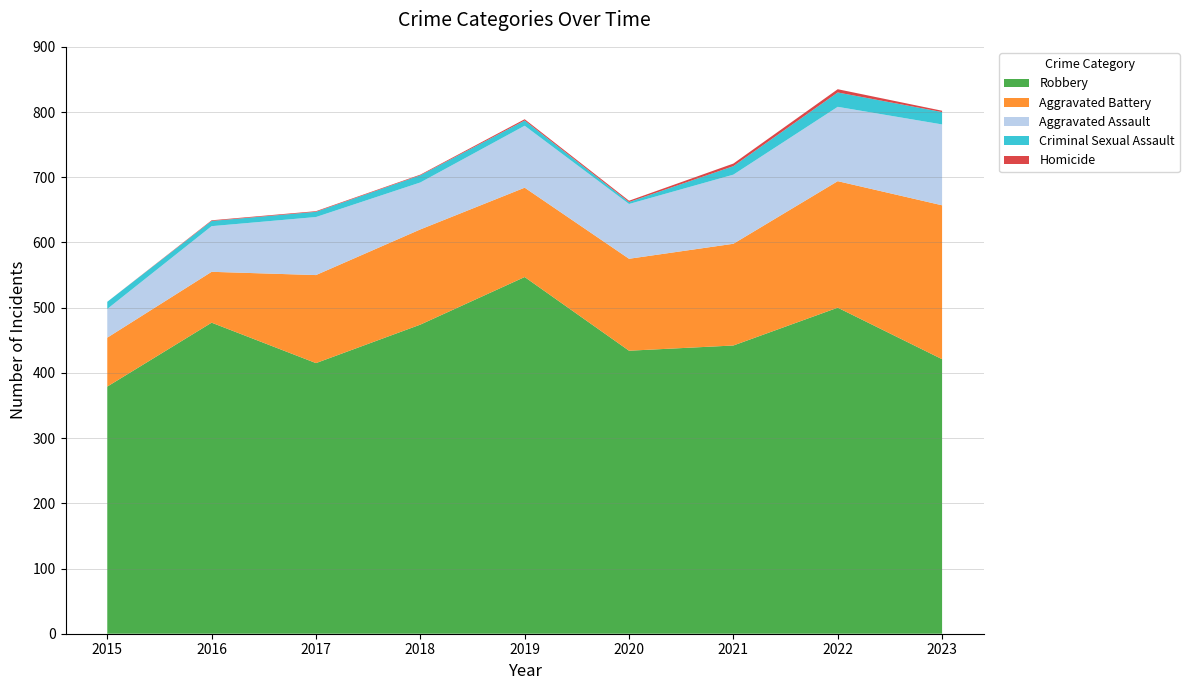

Reading left to right, list all the values displayed in this chart.

Aggravated Assault: 2015=44	2016=70	2017=89	2018=72	2019=95	2020=84	2021=106	2022=114	2023=124
Aggravated Battery: 2015=75	2016=78	2017=135	2018=146	2019=137	2020=141	2021=156	2022=194	2023=236
Criminal Sexual Assault: 2015=11	2016=8	2017=8	2018=11	2019=8	2020=3	2021=13	2022=22	2023=19
Homicide: 2015=0	2016=1	2017=1	2018=1	2019=2	2020=2	2021=4	2022=5	2023=2
Robbery: 2015=379	2016=477	2017=415	2018=474	2019=547	2020=434	2021=442	2022=500	2023=421